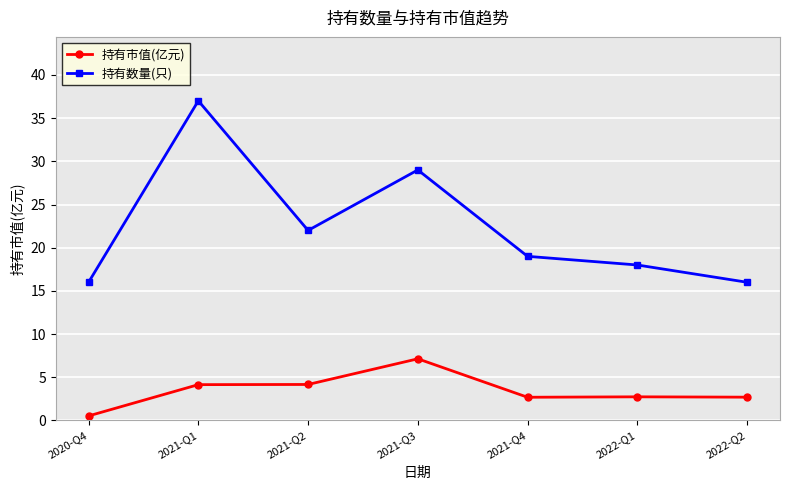

Which series has the largest total across all categories?

持有数量(只)